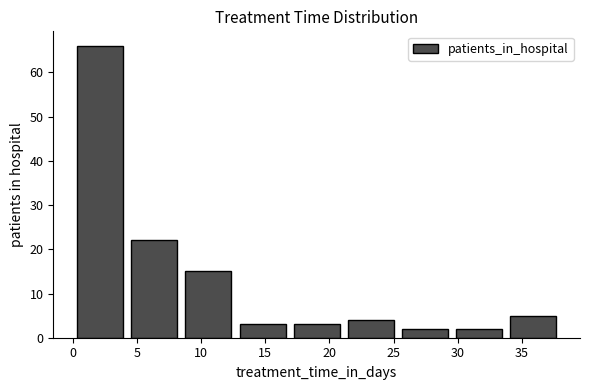

Reading left to right, list every bar in this chart as the range it spans on the x-axis followed by its height. Neither the bar edges nor the heights are printed on the chart, so give them approximately, as read against the axes.

0.0 to 4.0: 66
4.0 to 8.5: 22
8.5 to 12.5: 15
12.5 to 17.0: 3
17.0 to 21.0: 3
21.0 to 25.5: 4
25.5 to 29.5: 2
29.5 to 34.0: 2
34.0 to 38.0: 5